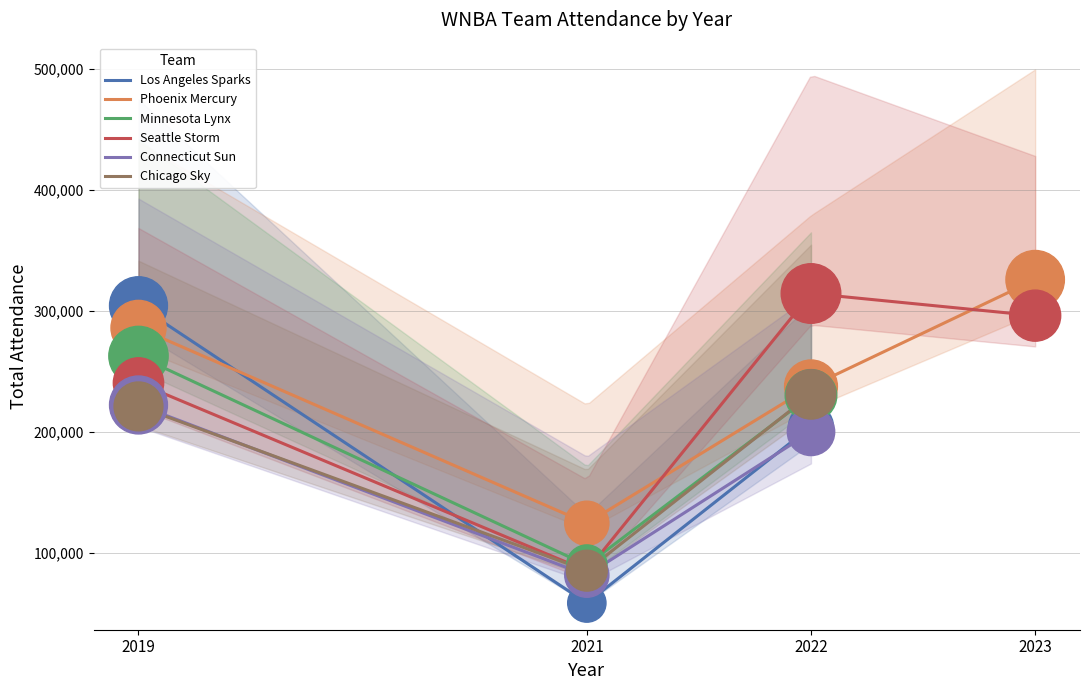

What are all the series names shown in the legend?

Los Angeles Sparks, Phoenix Mercury, Minnesota Lynx, Seattle Storm, Connecticut Sun, Chicago Sky